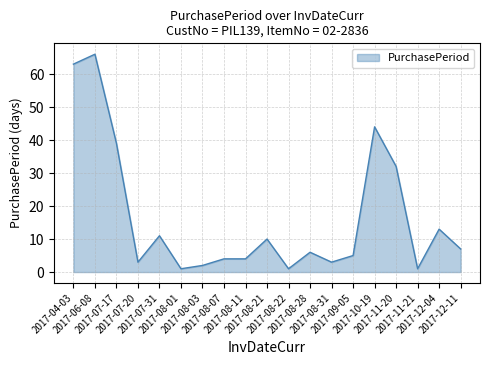

What is the greatest value displayed?

66